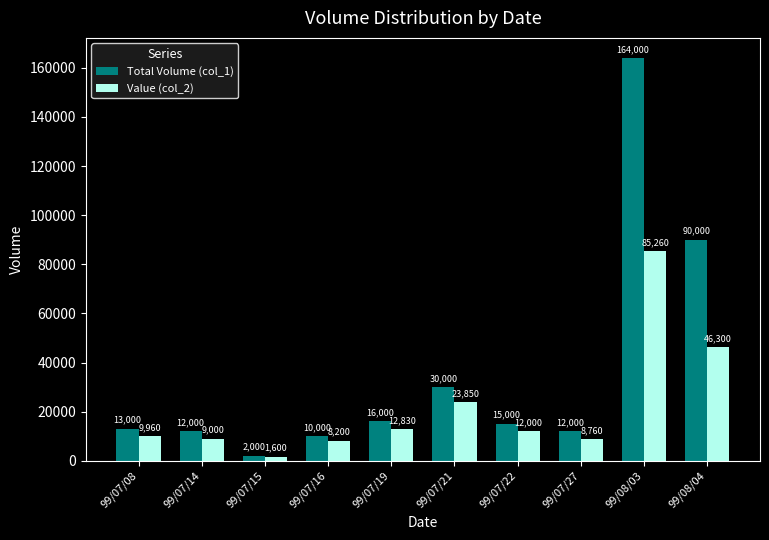

List the series in order of their overall mean, highest first.

Total Volume (col_1), Value (col_2)